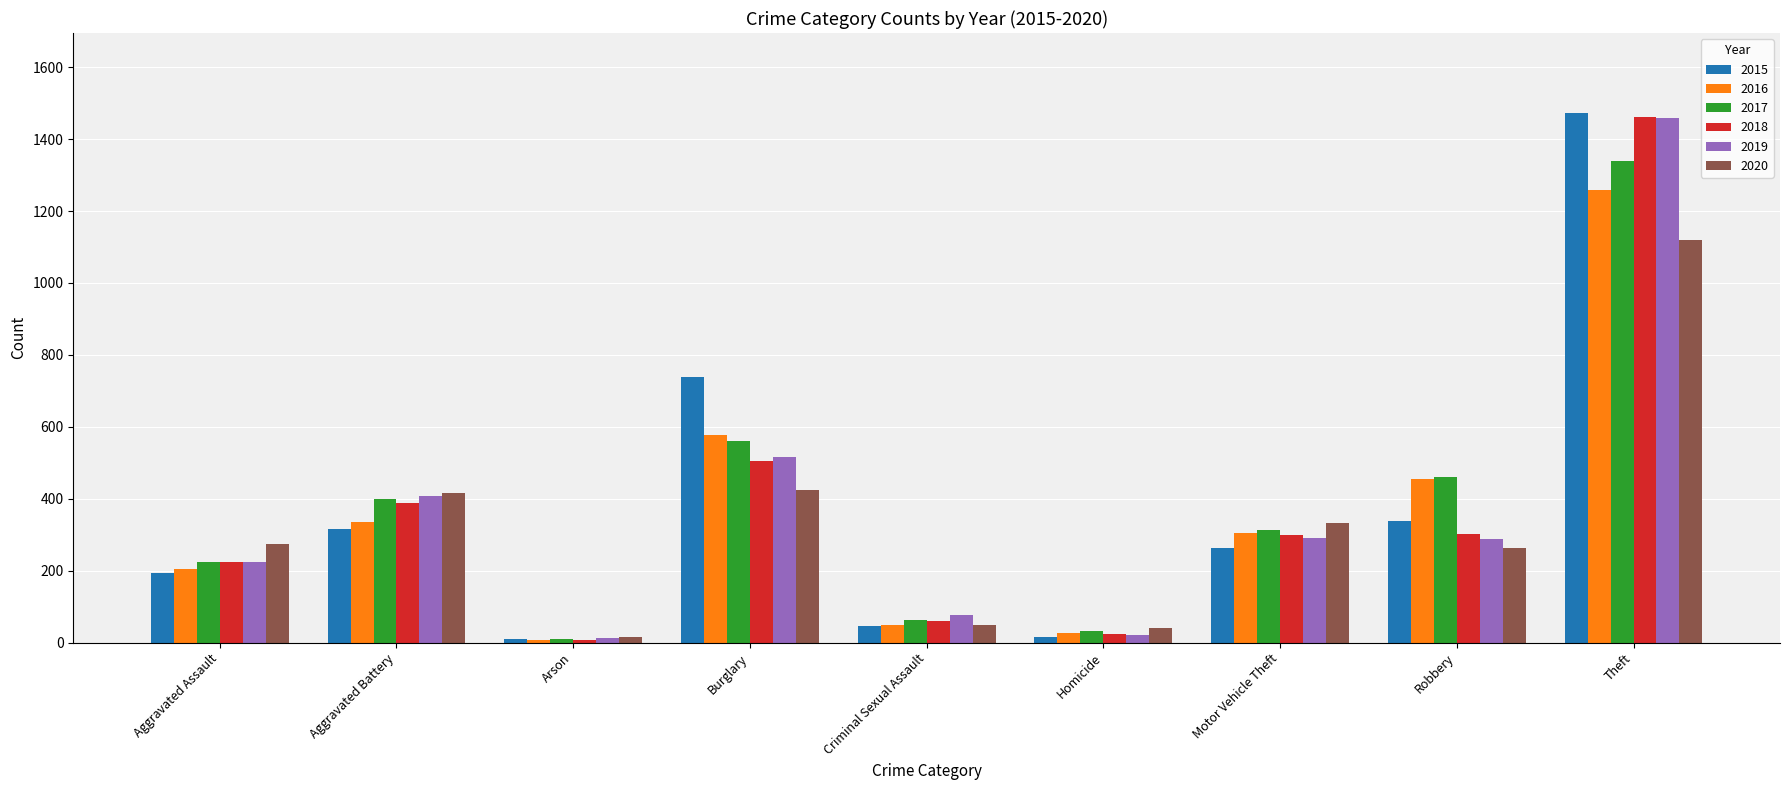

The value of 2018 at Burglary is 761. True or false?

False